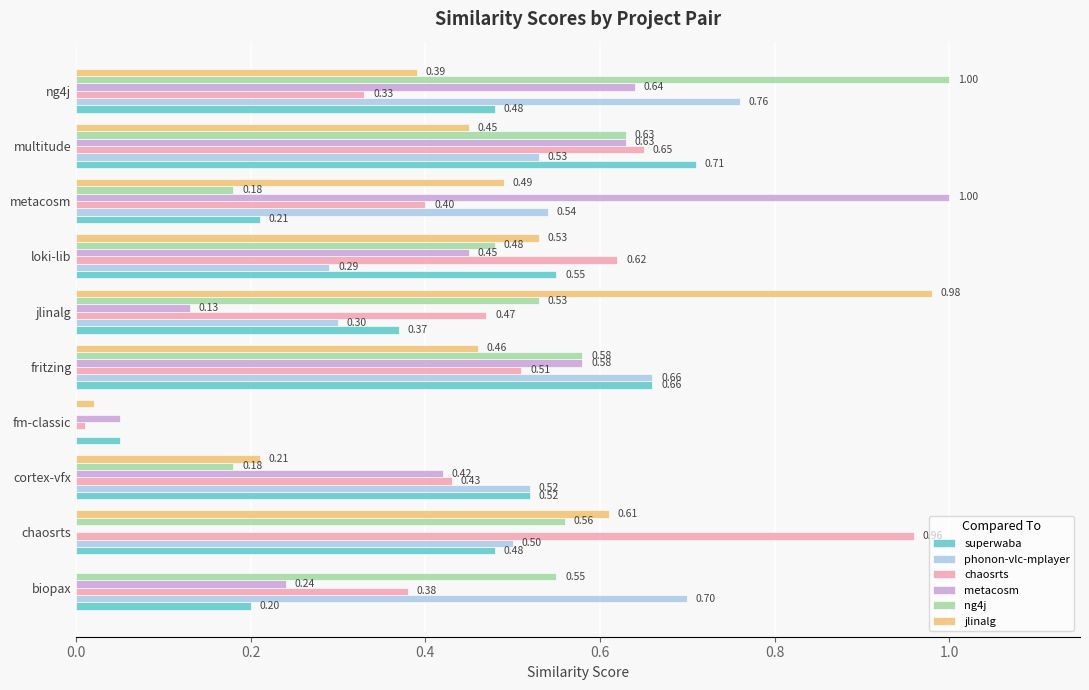

Which series has the largest total across all categories?

phonon-vlc-mplayer